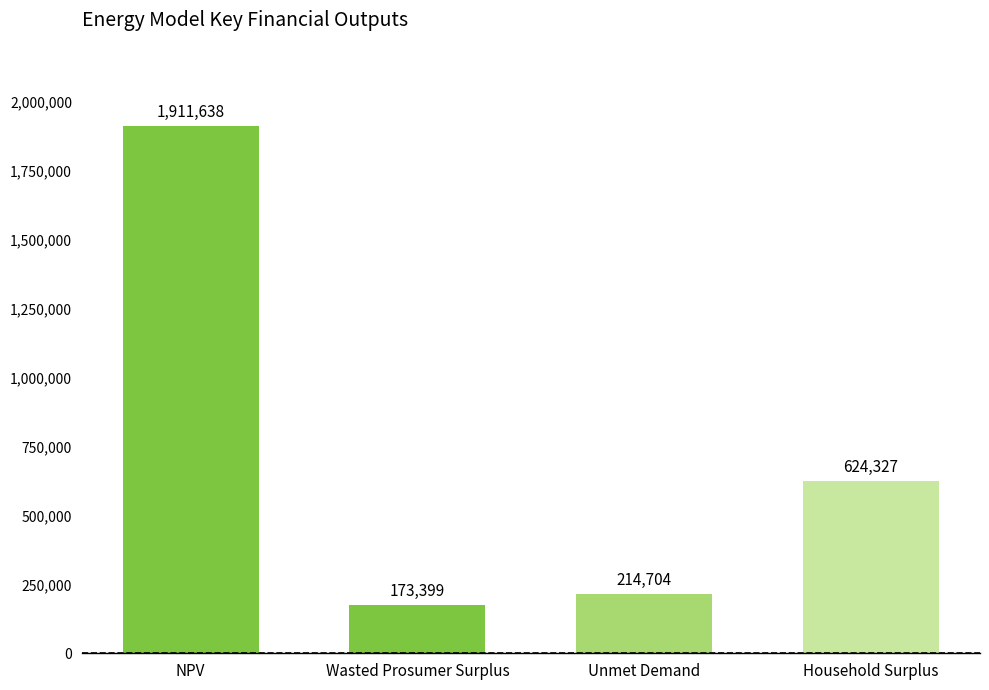

What is the label of the 1st bar from the right?

Household Surplus